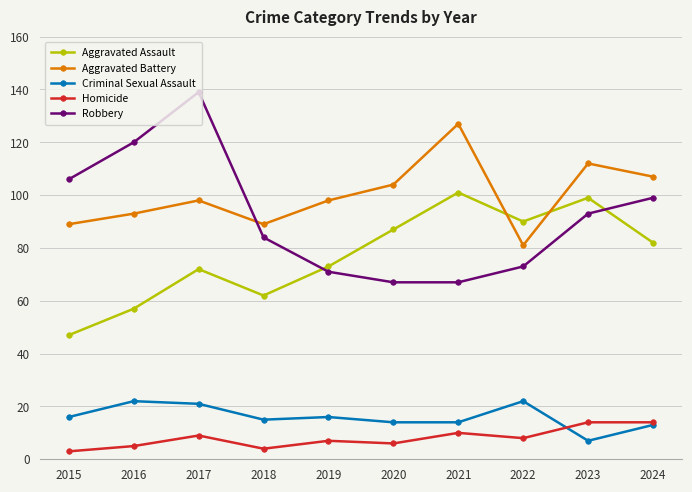

How many distinct data groups are displayed?

5